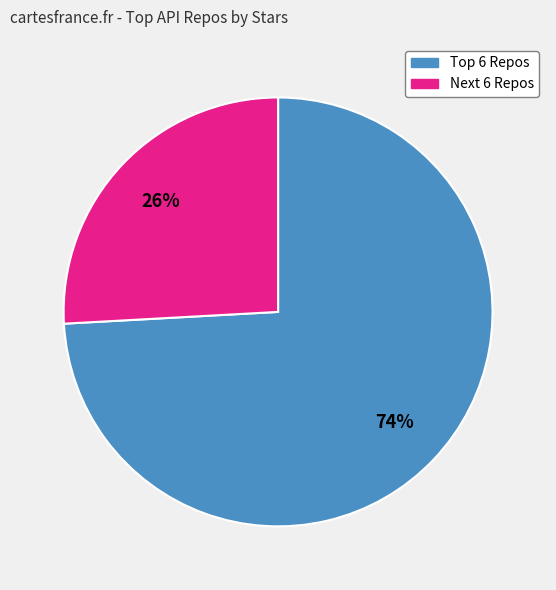

Is there any slice that represents more than half of the pie?

Yes